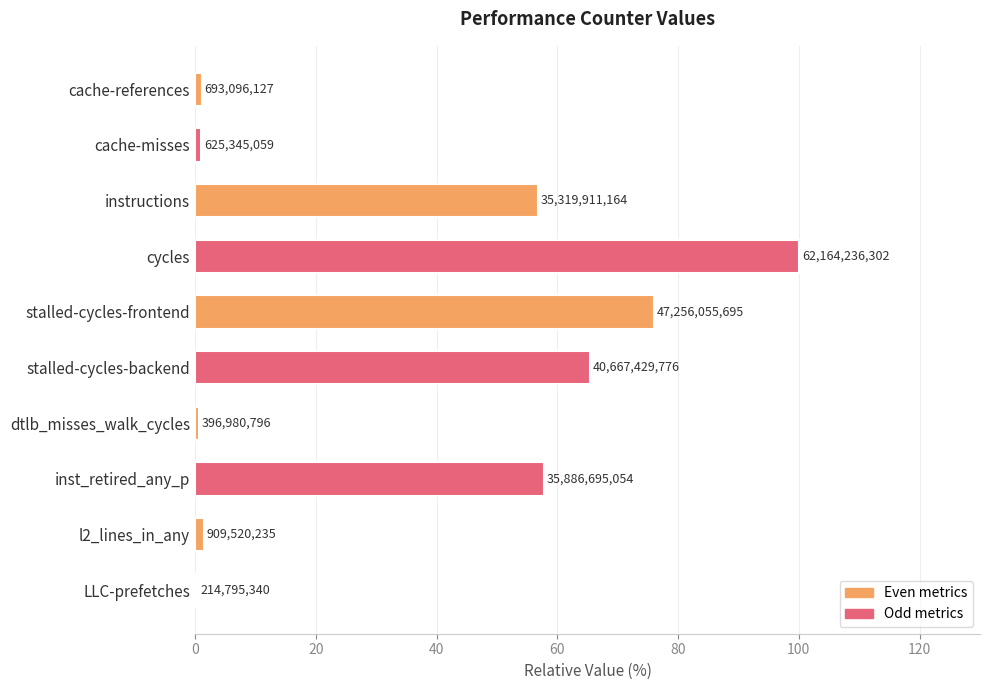

Are the bars horizontal?

Yes